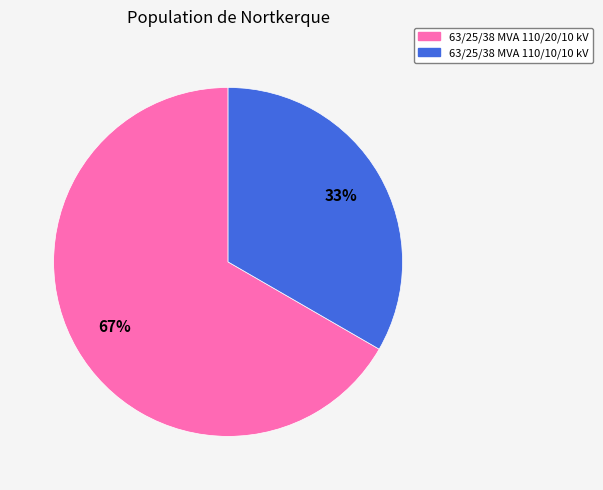

Which category accounts for the majority?

63/25/38 MVA 110/20/10 kV